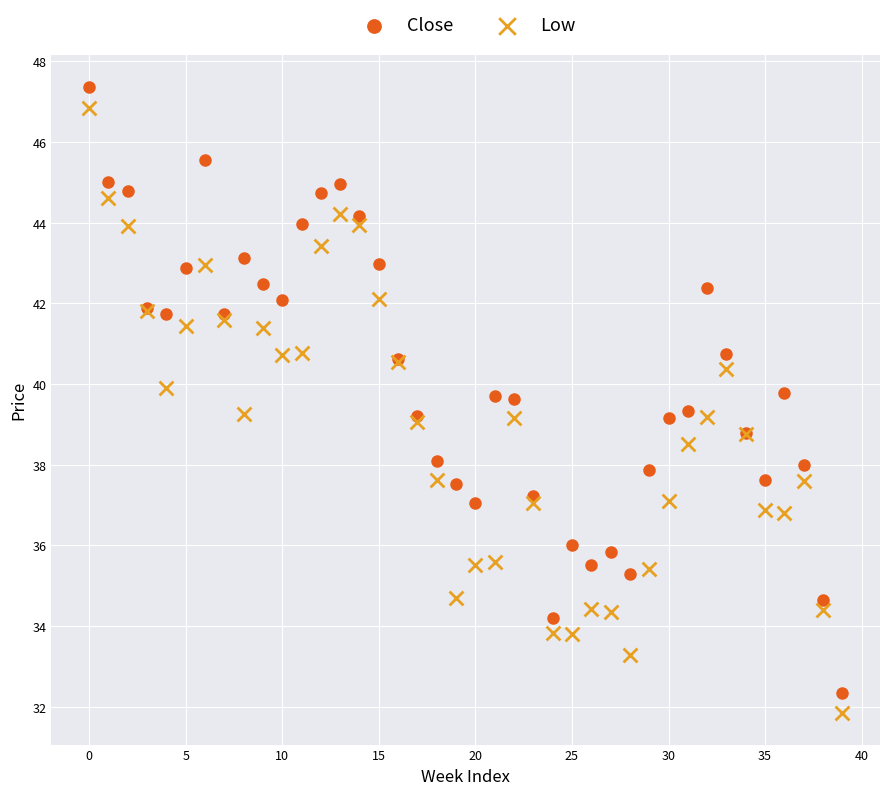

Which series has the largest Y range (max minus min)?

Close